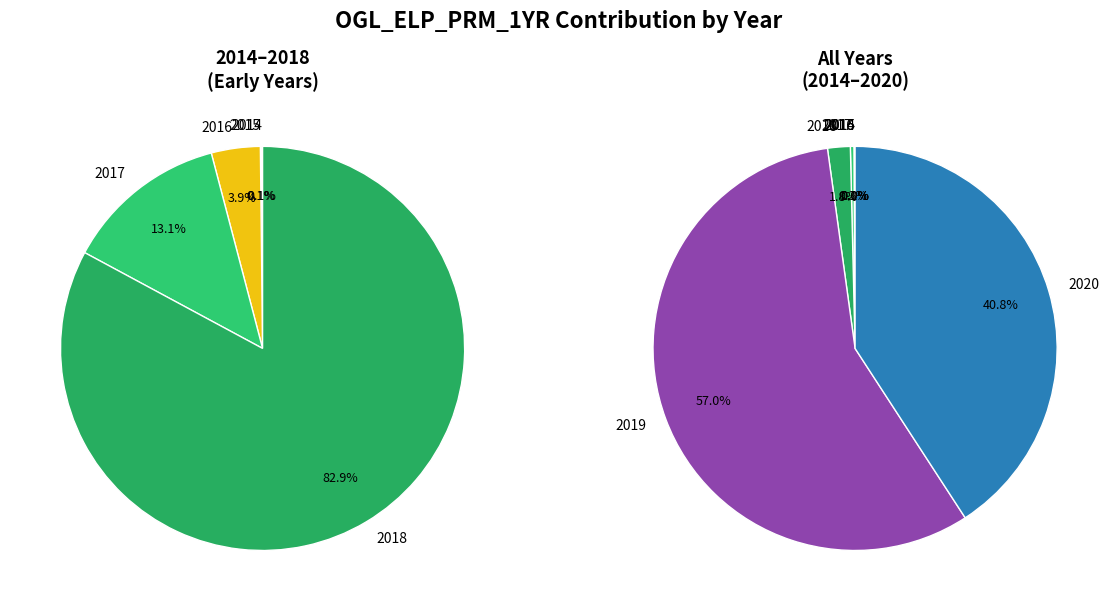

Does 2017 represent more than half of the total?

No